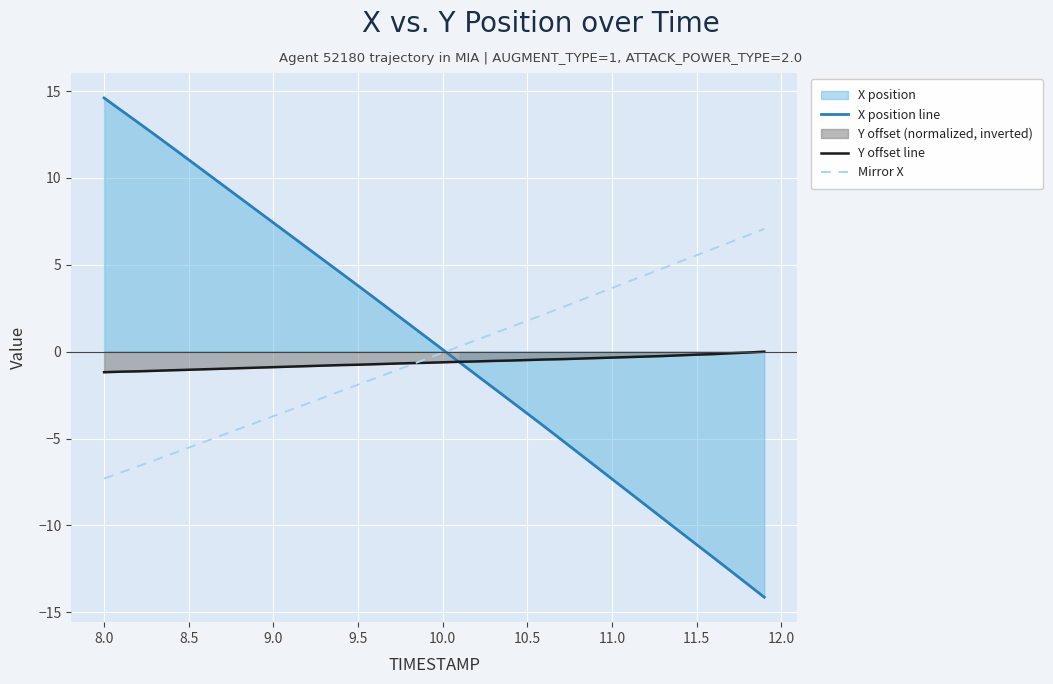

How many distinct data groups are displayed?

3